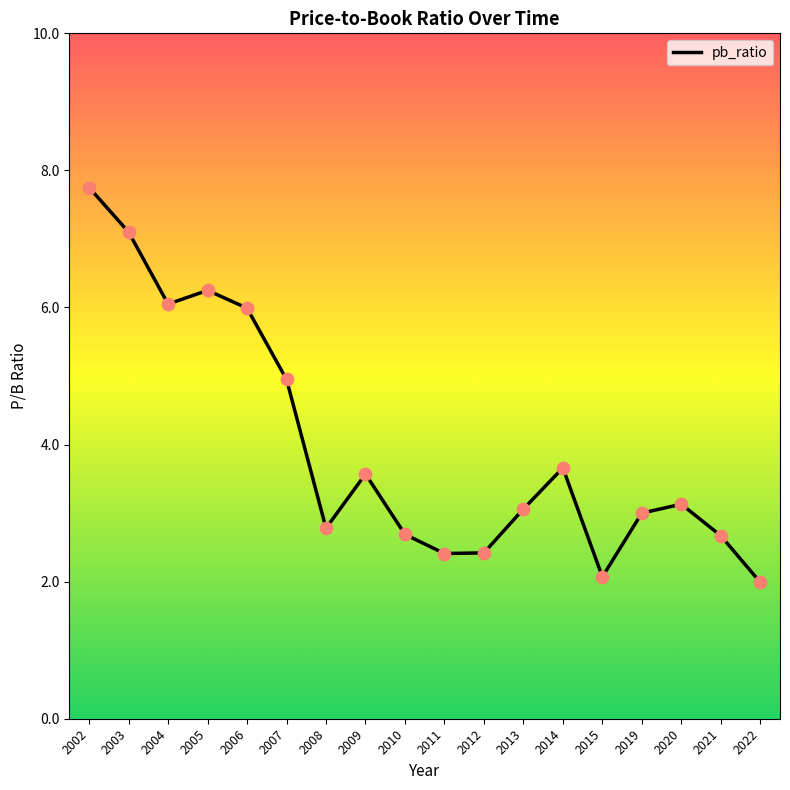

What is the change in value from 2005 to 2008?

-3.5